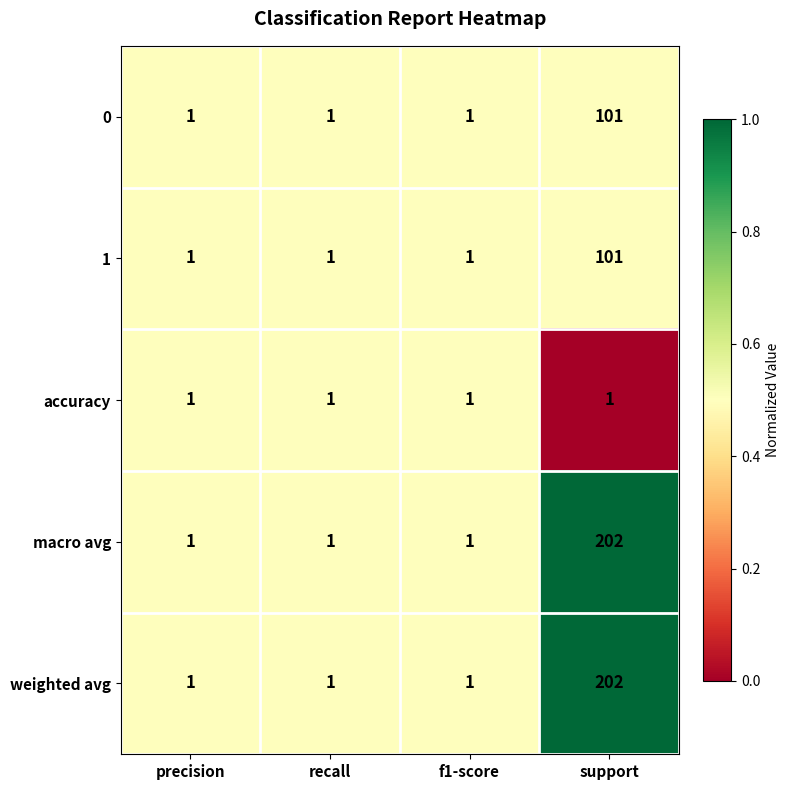

How many series are shown in this chart?

5